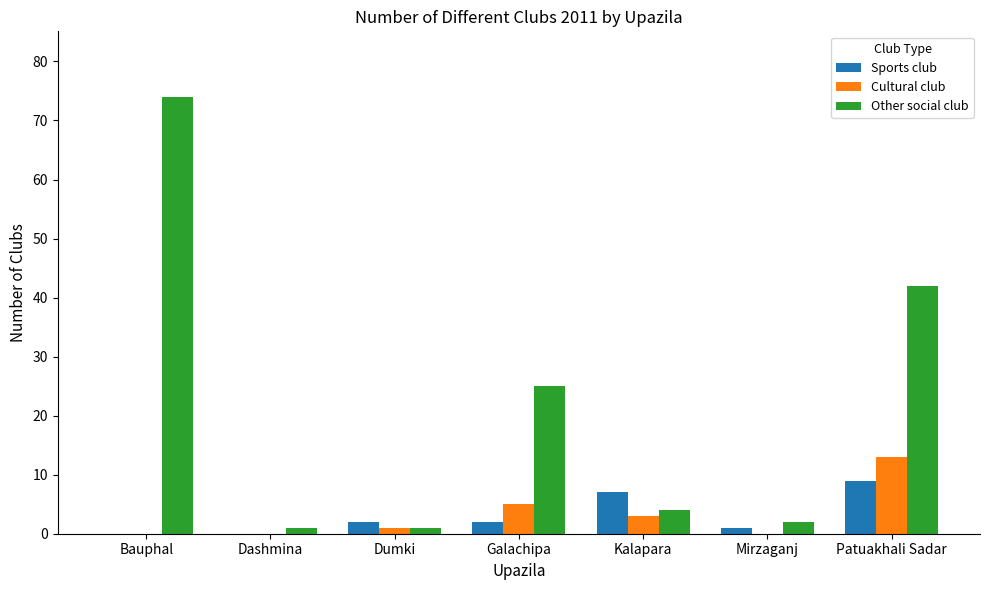

Which category has the highest value across all series?

Bauphal